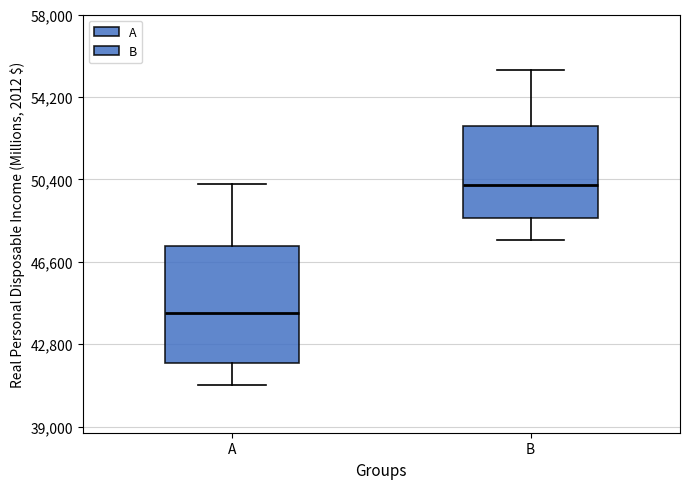

Where does the lower whisker of the box for B end on the y-axis? The values are not printed on the chart, so give them approximately, as read against the axis.

47500